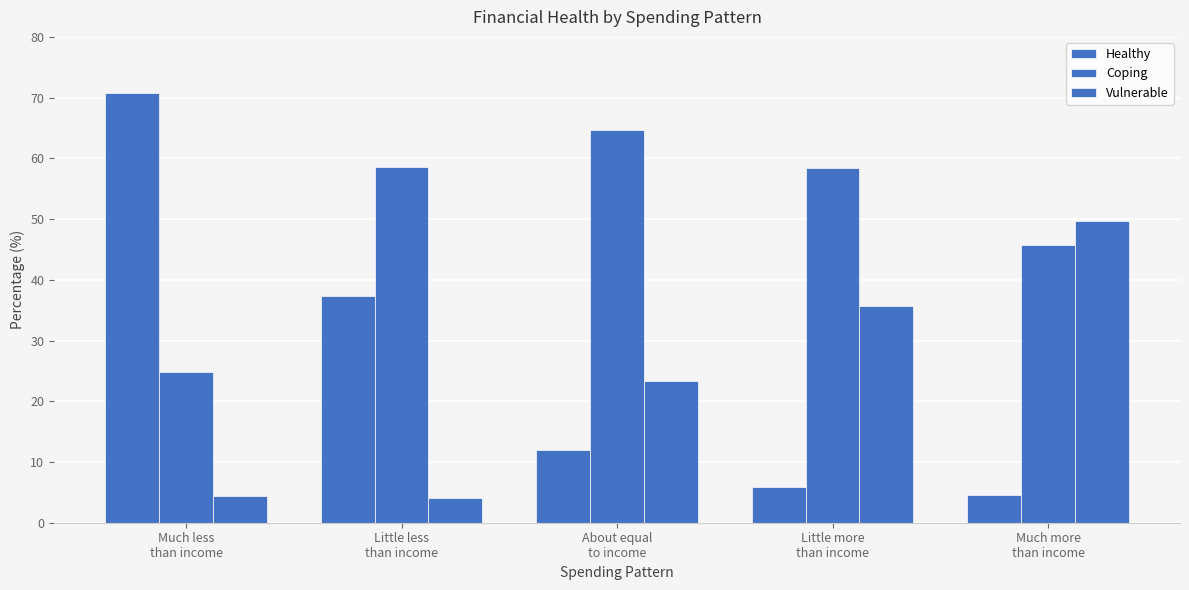

What is the difference between the maximum and second lowest values in the Coping series?

19.0